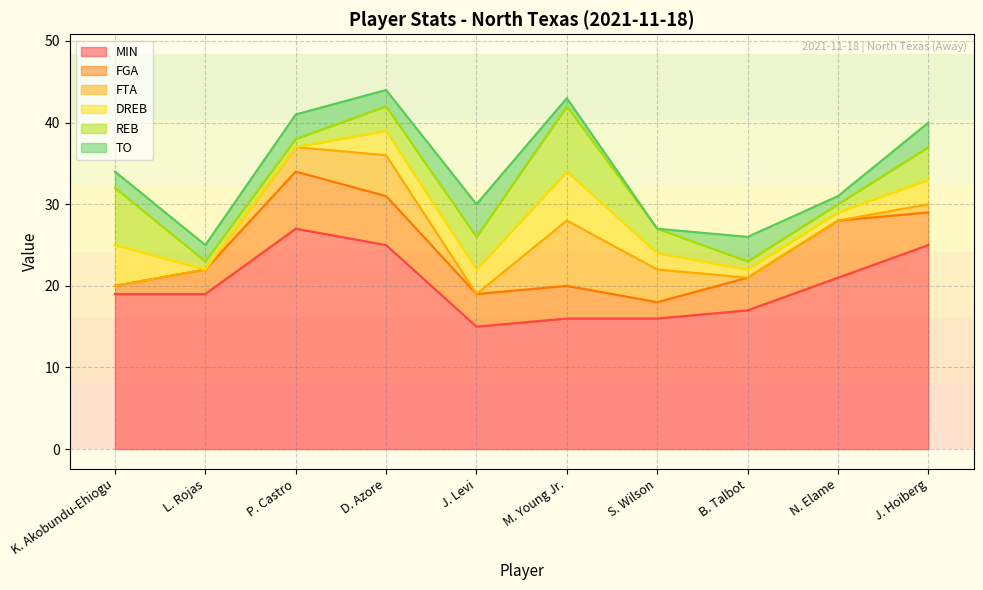

In MIN, how many points are higher than both neighbors (excluding endpoints)?

1